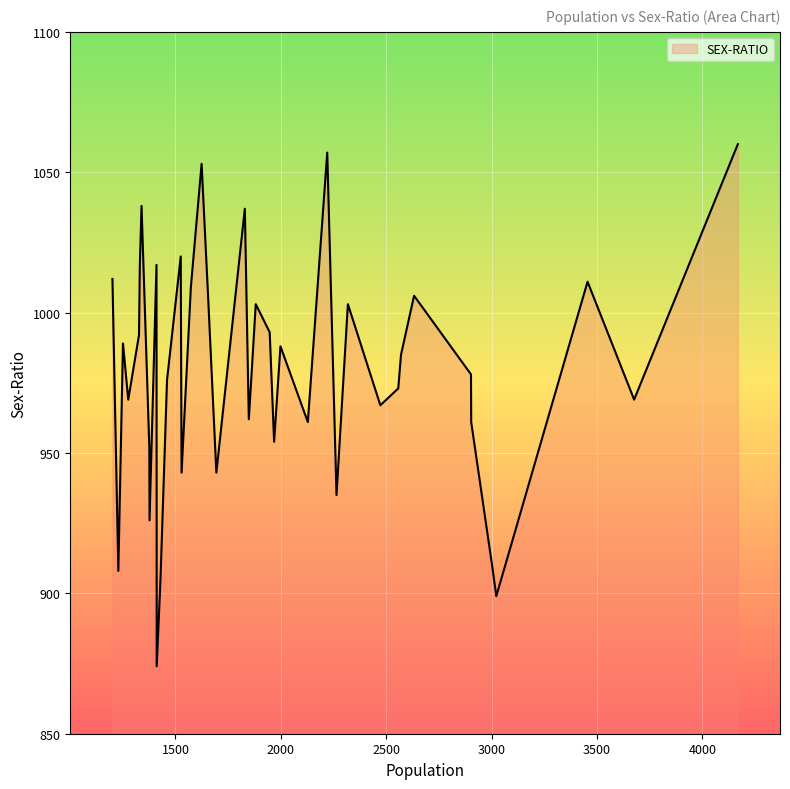

What is the difference between the maximum and minimum values?

186